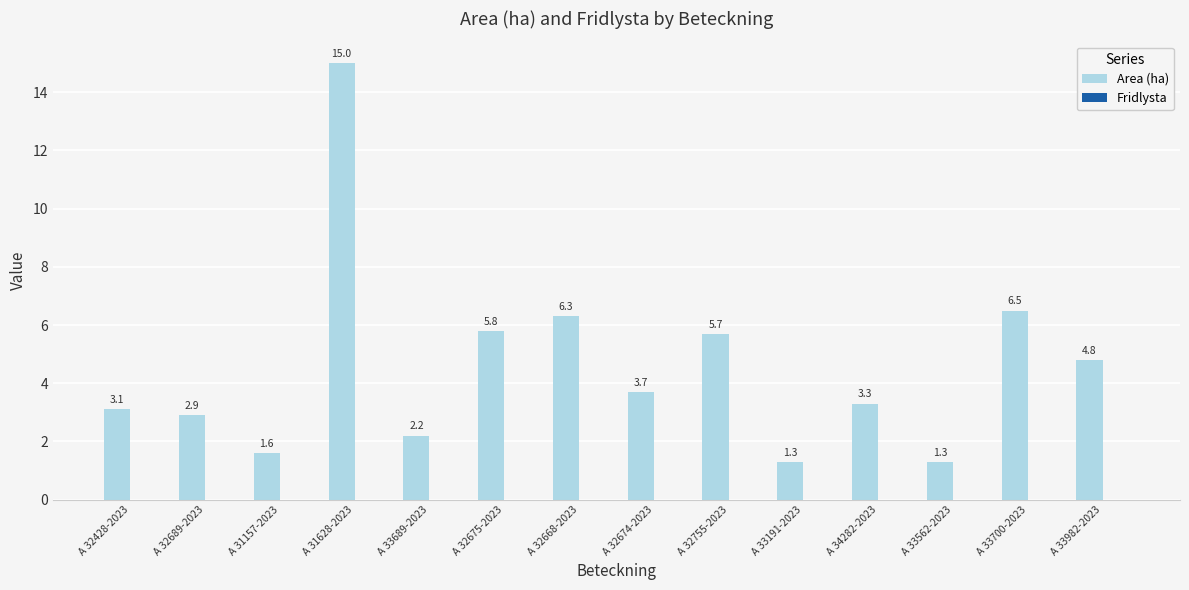

Reading left to right, list all the values displayed in this chart.

A 32428-2023=3.1	A 32689-2023=2.9	A 31157-2023=1.6	A 31628-2023=15.0	A 33689-2023=2.2	A 32675-2023=5.8	A 32668-2023=6.3	A 32674-2023=3.7	A 32755-2023=5.7	A 33191-2023=1.3	A 34282-2023=3.3	A 33562-2023=1.3	A 33700-2023=6.5	A 33982-2023=4.8